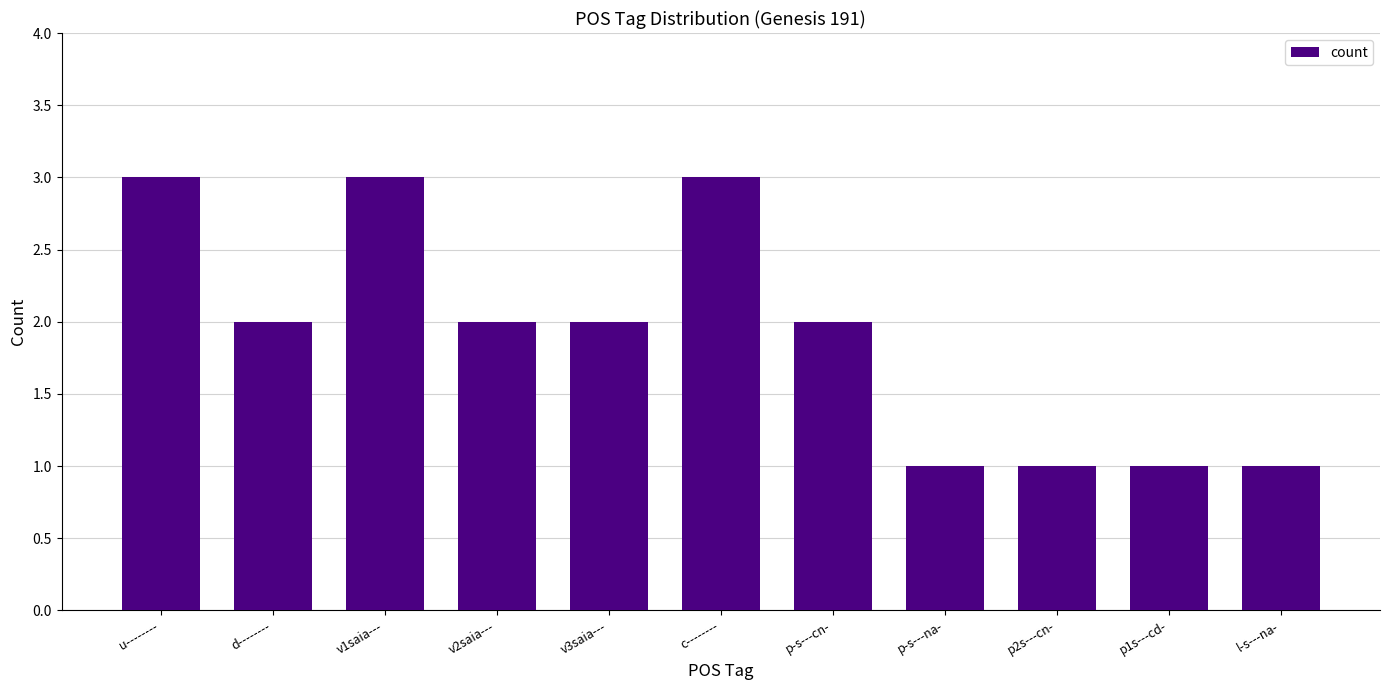

What is the maximum value shown in the chart?

3